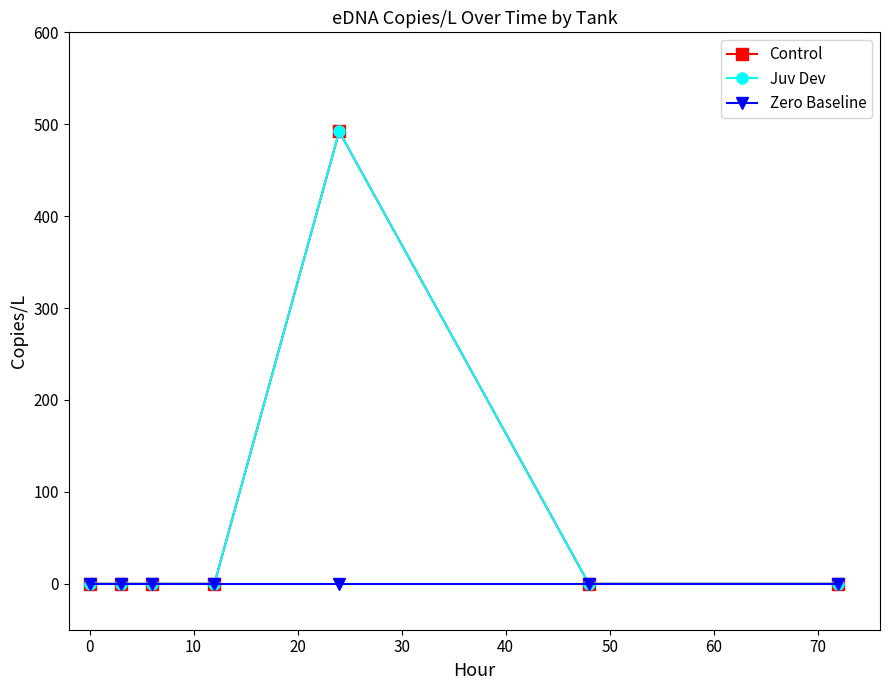

True or false: Juv Dev and Control cross at least once.

False